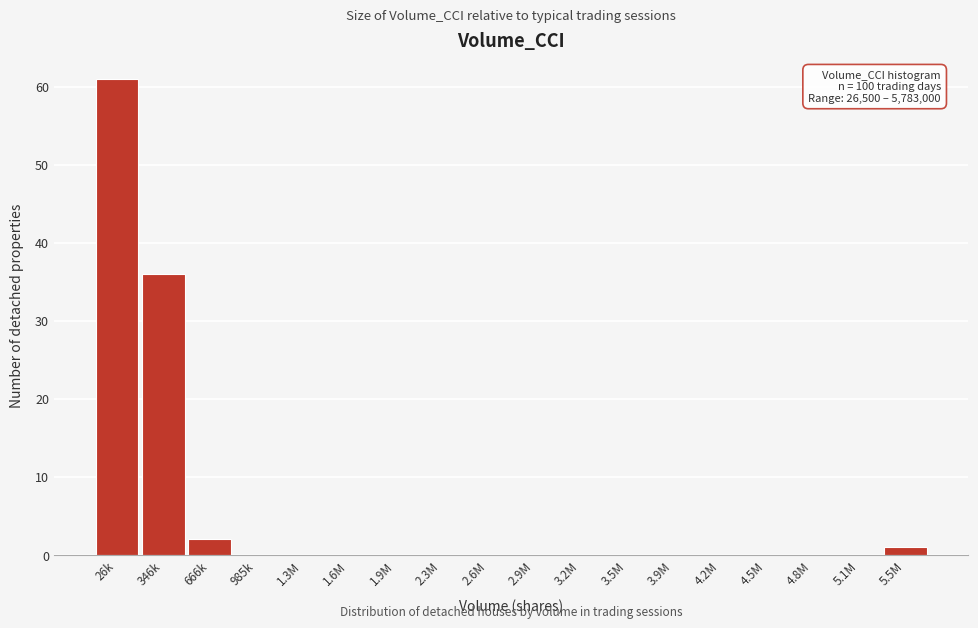

Reading right to left, list all the values displayed in this chart.

5.5M=1	5.1M=0	4.8M=0	4.5M=0	4.2M=0	3.9M=0	3.5M=0	3.2M=0	2.9M=0	2.6M=0	2.3M=0	1.9M=0	1.6M=0	1.3M=0	985k=0	666k=2	346k=36	26k=61